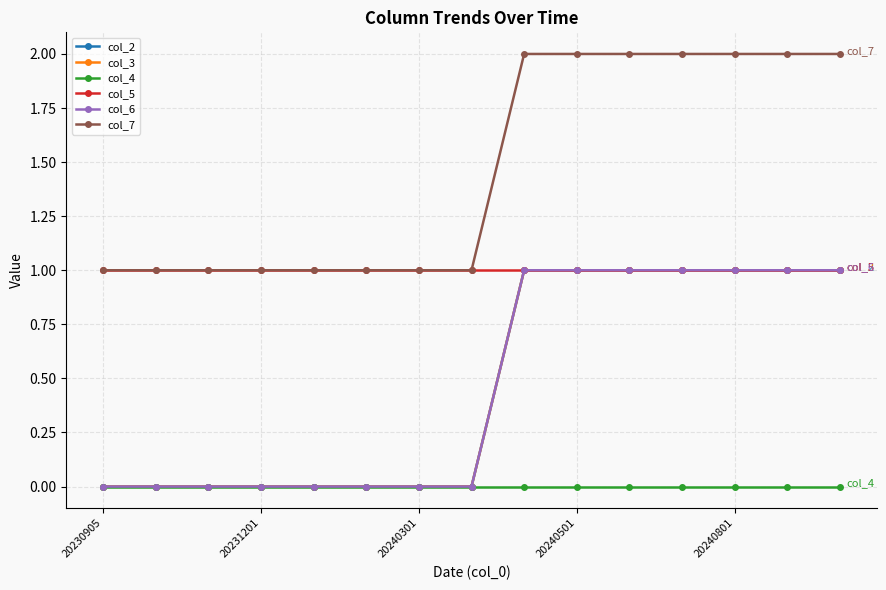

At which category is the sum across all series the highest?

8